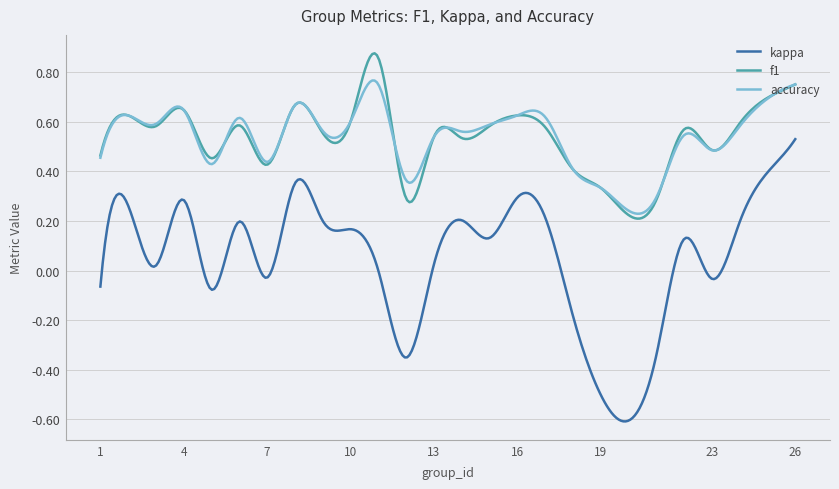

Does the chart display data point markers on the line(s)?

No